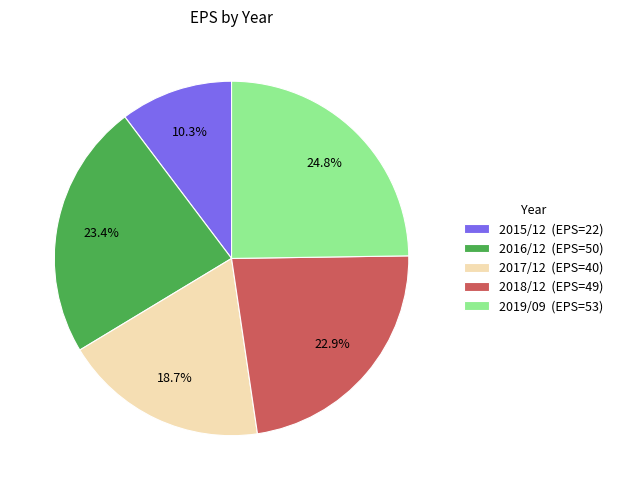

Does any single category account for the majority?

No